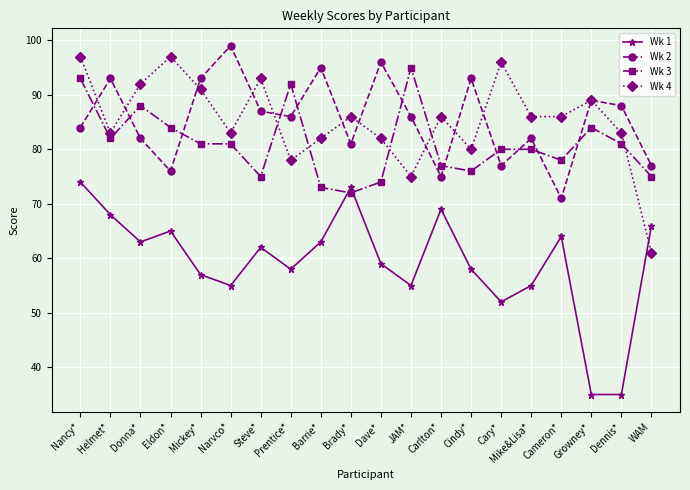

Between which two adjacent categories do Wk 3 and Wk 2 first intersect?

Nancy* and Helmet*